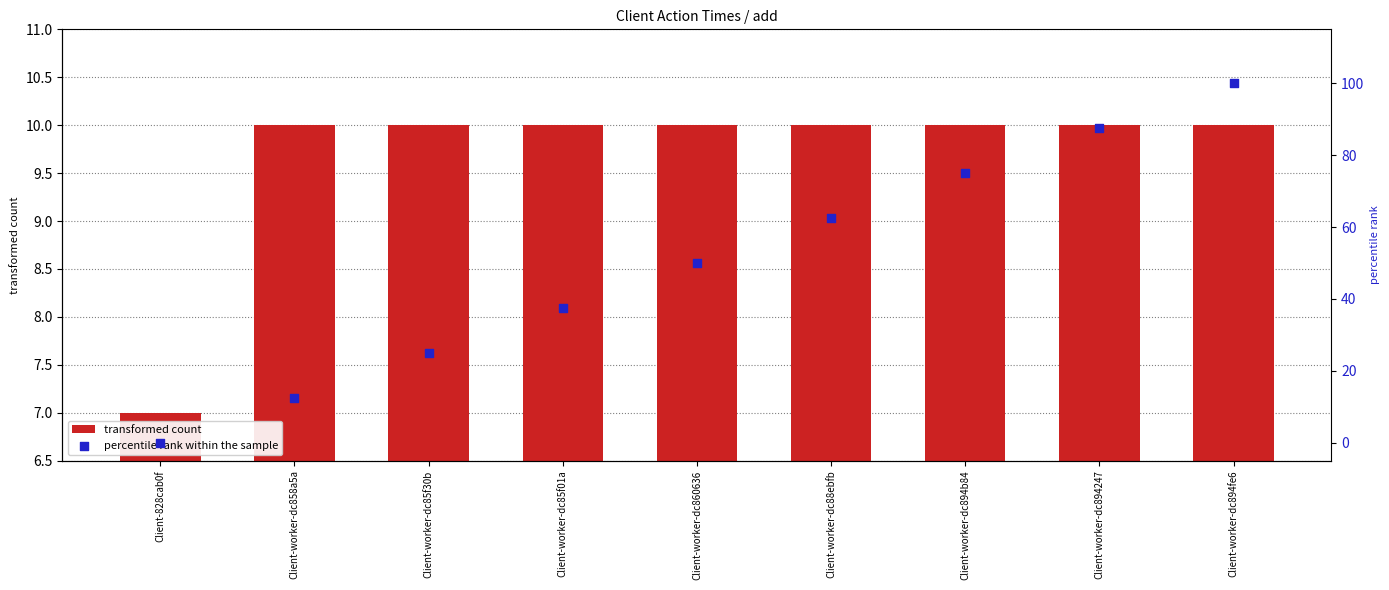

What are all the series names shown in the legend?

transformed count, percentile rank within the sample